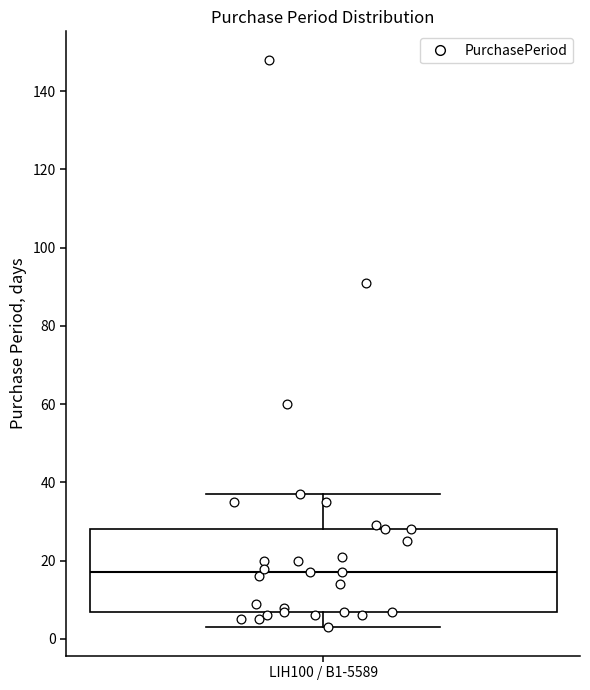

Read this box plot against the y-axis: the position of the median line, the range covered by the box, and the ends of both whiskers. The values are not printed on the chart, so give them approximately, as read against the axis.

median 18, box 8 to 28, whiskers 4 to 38